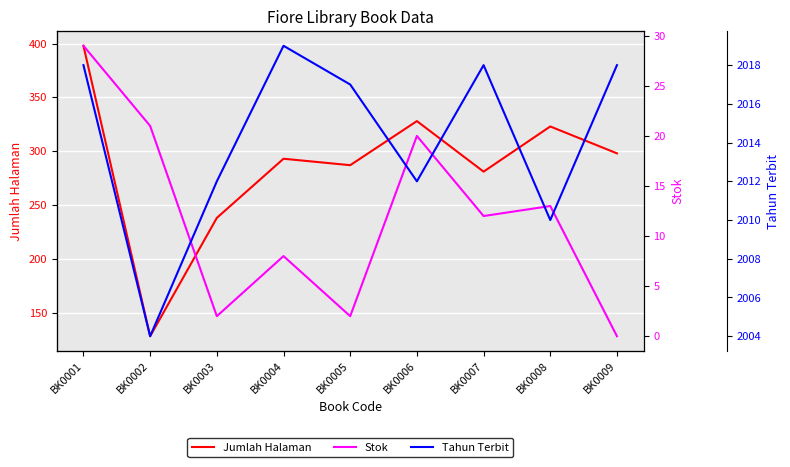

What is the average value of the Tahun Terbit series?

2014